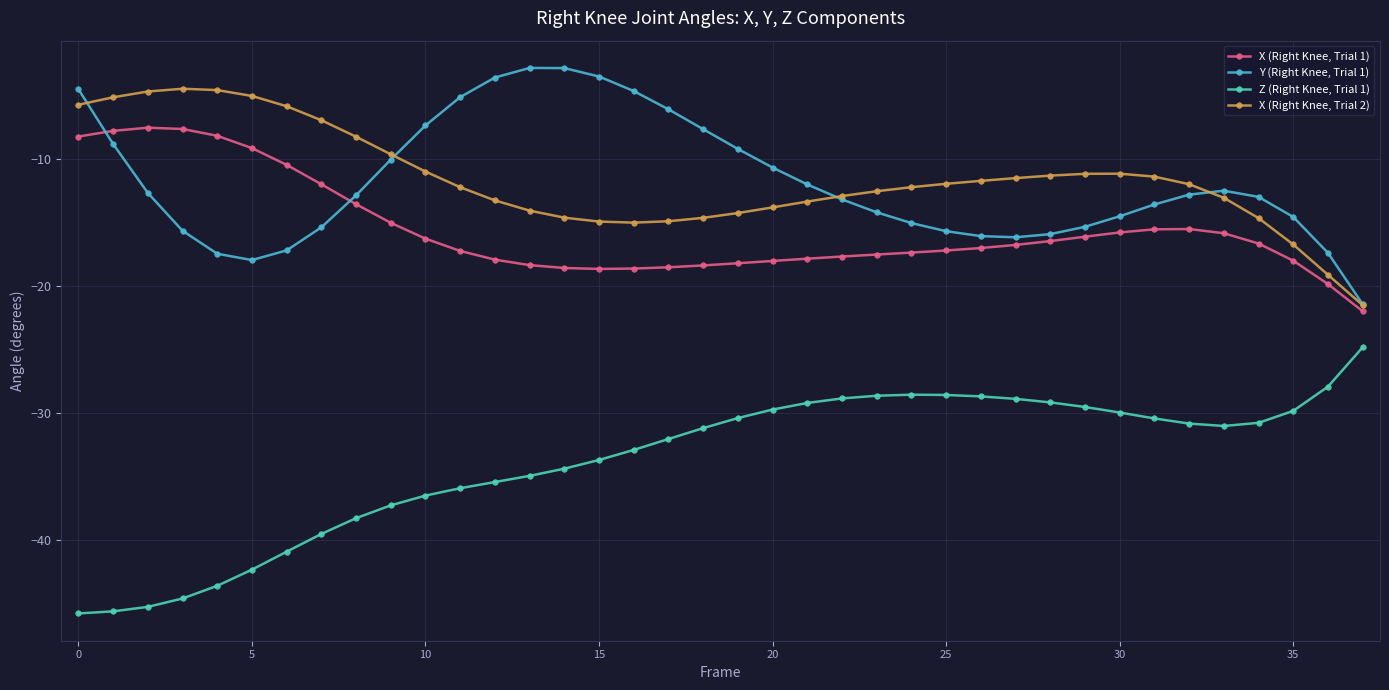

True or false: X (Right Knee, Trial 2) and Z (Right Knee, Trial 1) intersect in this chart.

False